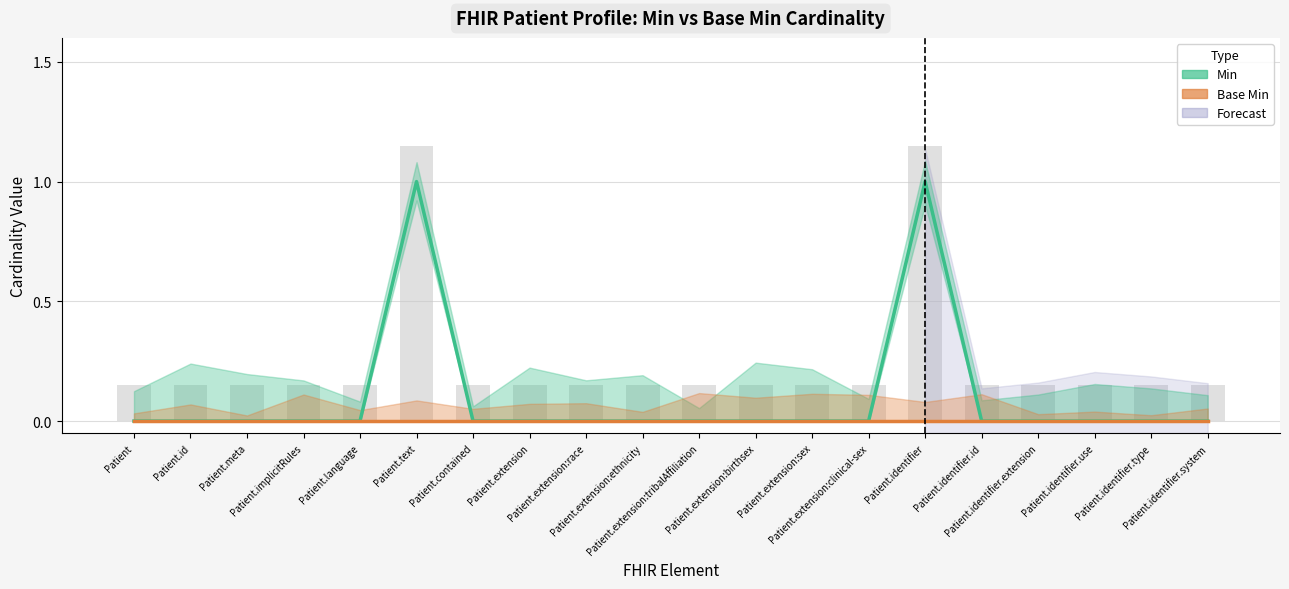

Reading left to right, transcribe all the data shown in this chart.

Min: Patient=0	Patient.id=0	Patient.meta=0	Patient.implicitRules=0	Patient.language=0	Patient.text=1	Patient.contained=0	Patient.extension=0	Patient.extension:race=0	Patient.extension:ethnicity=0	Patient.extension:tribalAffiliation=0	Patient.extension:birthsex=0	Patient.extension:sex=0	Patient.extension:clinical-sex=0	Patient.identifier=1	Patient.identifier.id=0	Patient.identifier.extension=0	Patient.identifier.use=0	Patient.identifier.type=0	Patient.identifier.system=0
Base Min: Patient=0	Patient.id=0	Patient.meta=0	Patient.implicitRules=0	Patient.language=0	Patient.text=0	Patient.contained=0	Patient.extension=0	Patient.extension:race=0	Patient.extension:ethnicity=0	Patient.extension:tribalAffiliation=0	Patient.extension:birthsex=0	Patient.extension:sex=0	Patient.extension:clinical-sex=0	Patient.identifier=0	Patient.identifier.id=0	Patient.identifier.extension=0	Patient.identifier.use=0	Patient.identifier.type=0	Patient.identifier.system=0